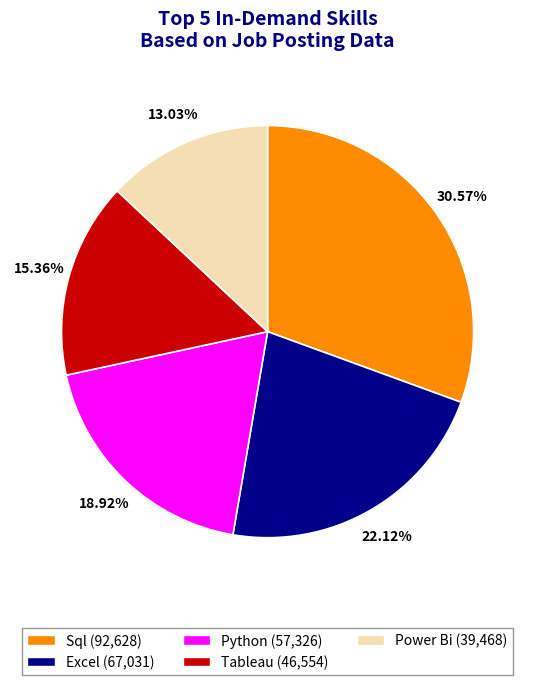

Is there any slice that represents more than half of the pie?

No